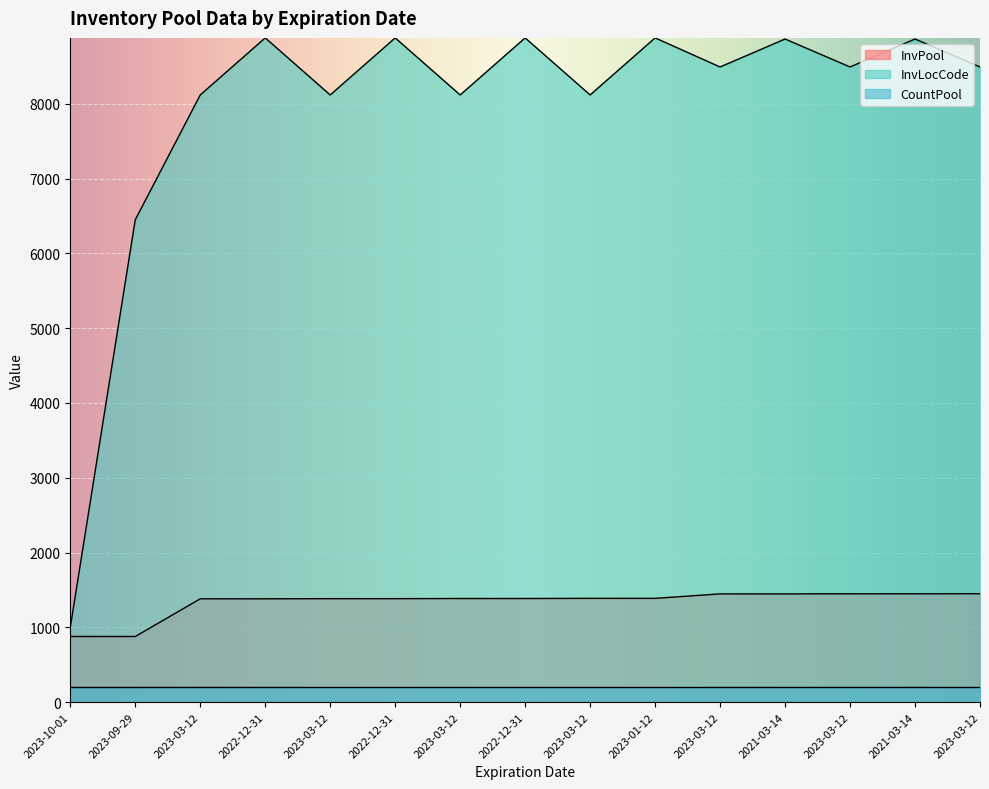

What is the difference between the InvLocCode values at 2023-03-12 and 2022-12-31?

763